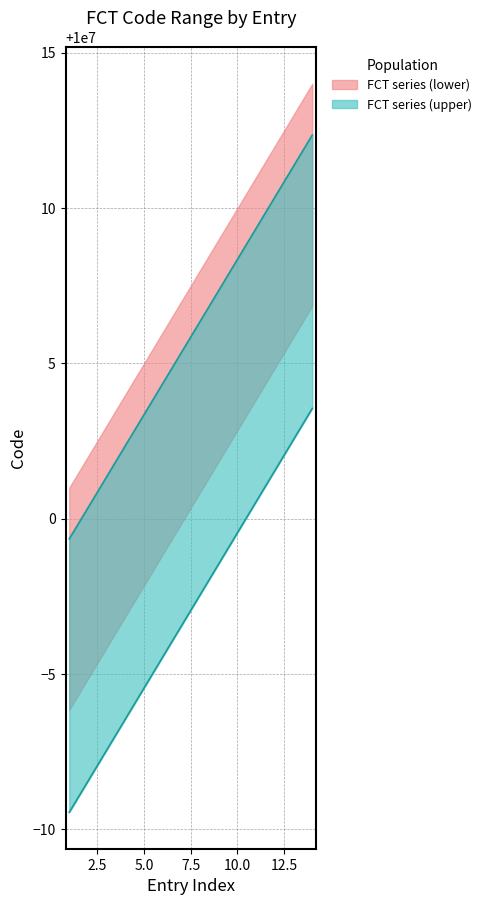

What is the difference between the maximum and minimum values in the FCT series (upper) series?

13.0